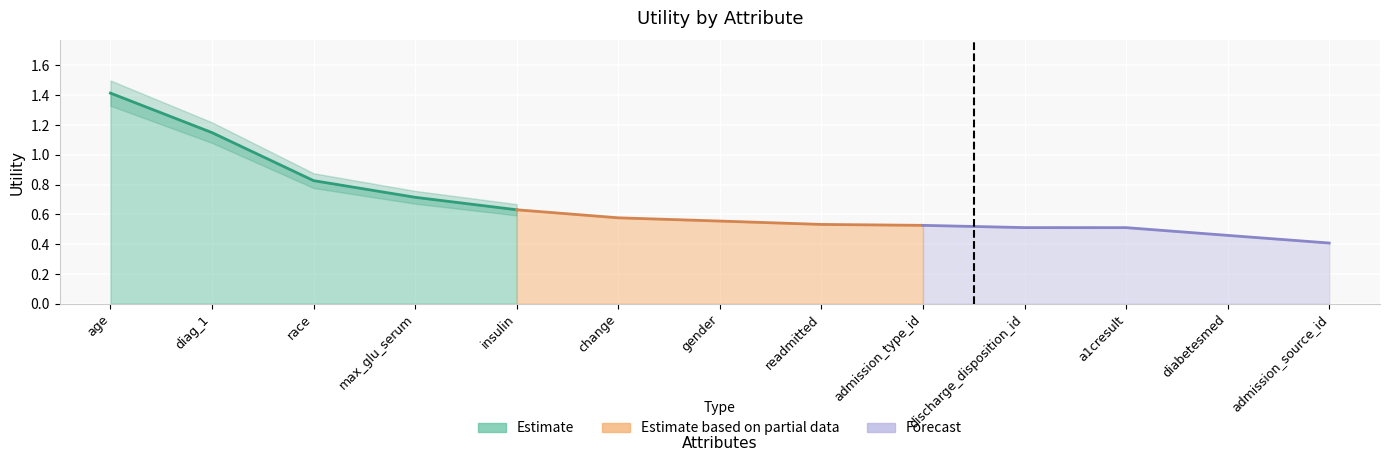

Between admission_type_id and diag_1, which is larger?

diag_1